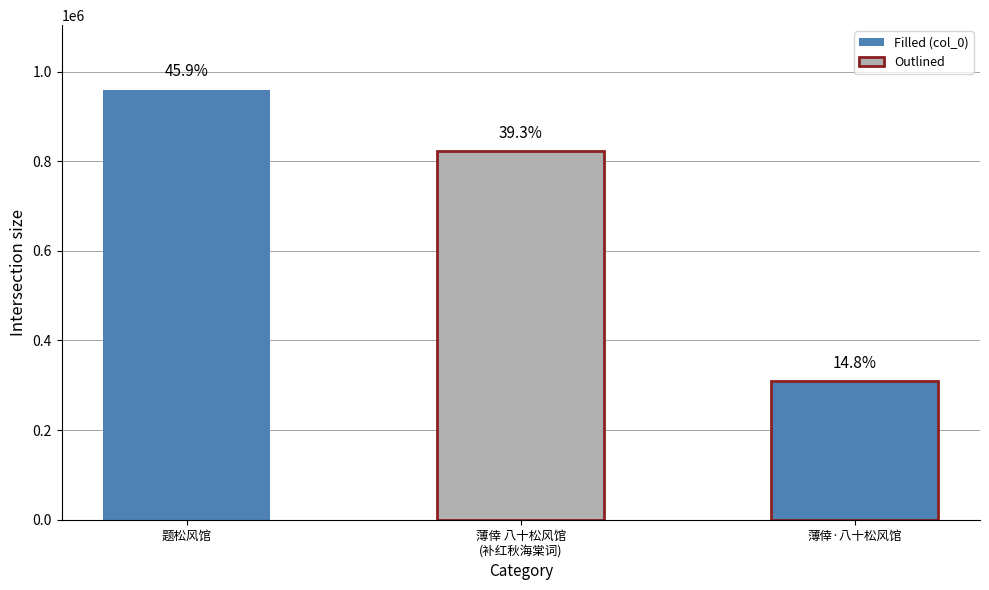

Reading right to left, transcribe all the data shown in this chart.

薄倖·八十松风馆=308874	薄倖 八十松风馆
(补红秋海棠词)=822956	题松风馆=959743